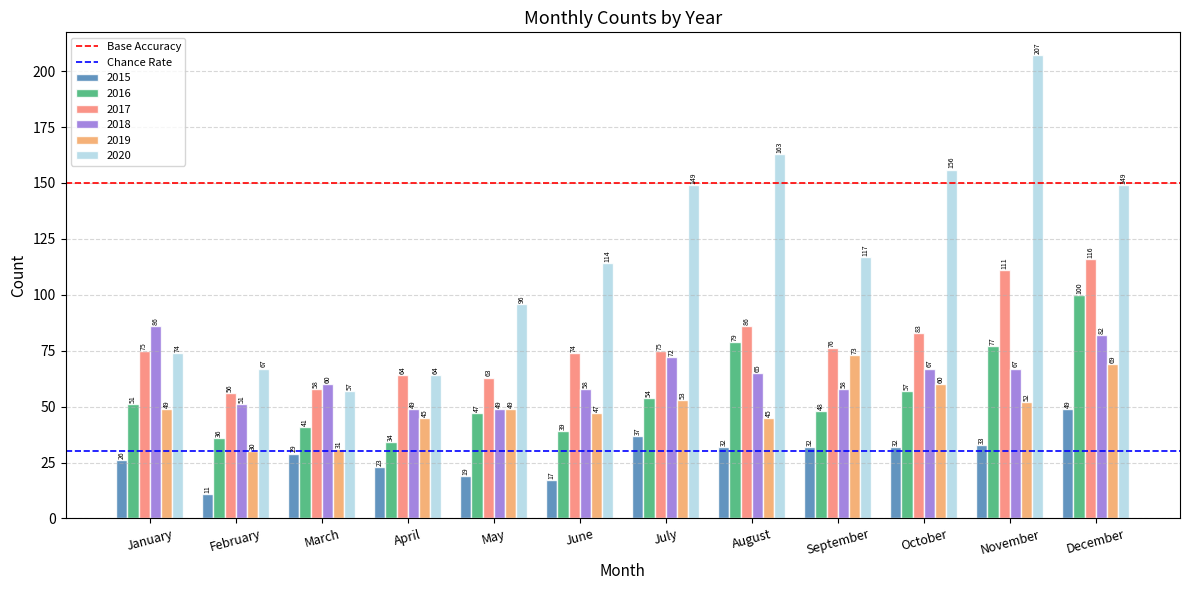

True or false: 2019 has a value of 60 at October.

True